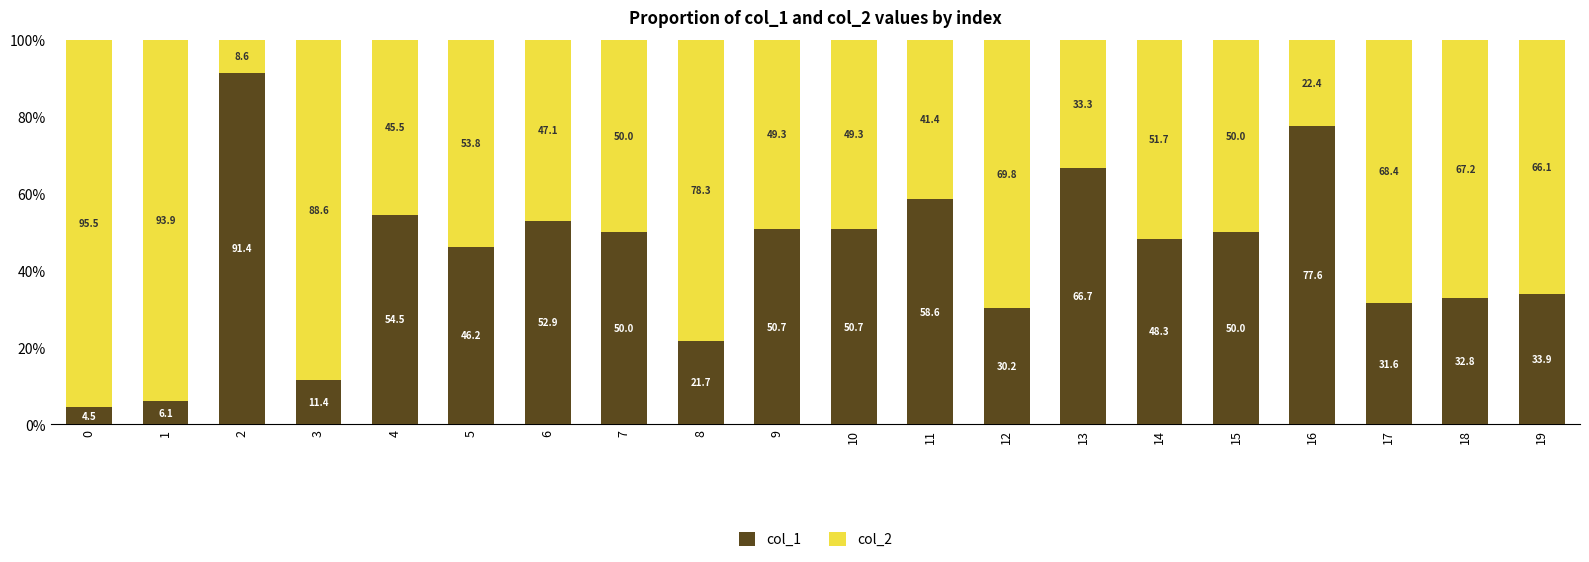

How many categories are shown in the chart?

20